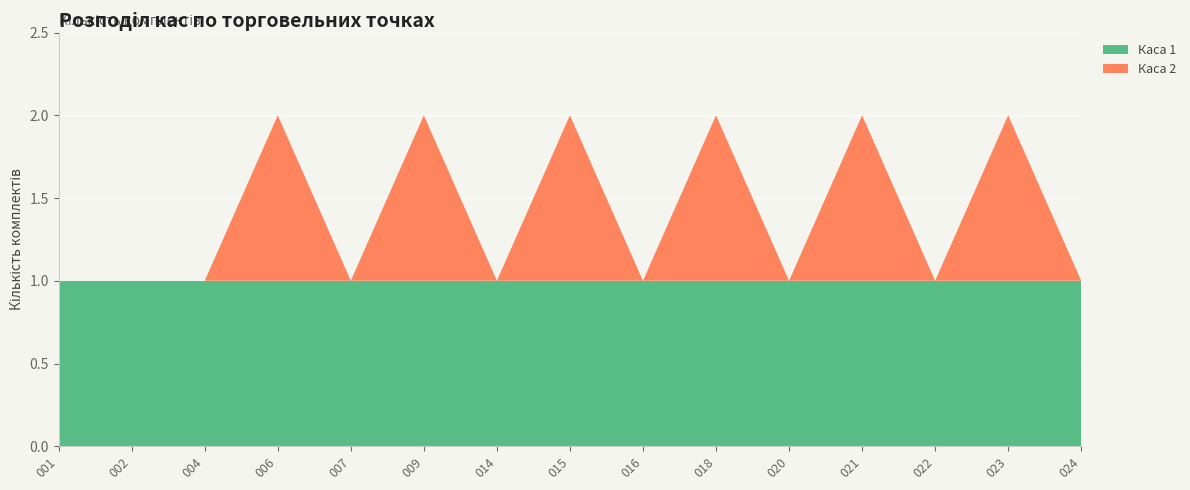

Reading left to right, list all the values displayed in this chart.

Каса 1: 1	1	1	1	1	1	1	1	1	1	1	1	1	1	1
Каса 2: 0	0	0	1	0	1	0	1	0	1	0	1	0	1	0